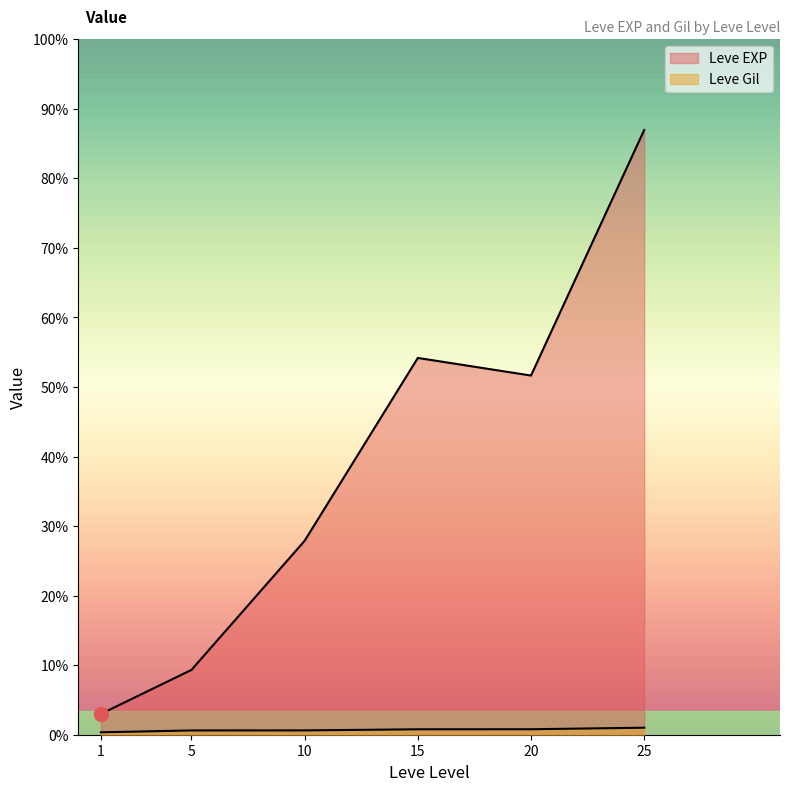

Between 1 and 25, which is larger?

25